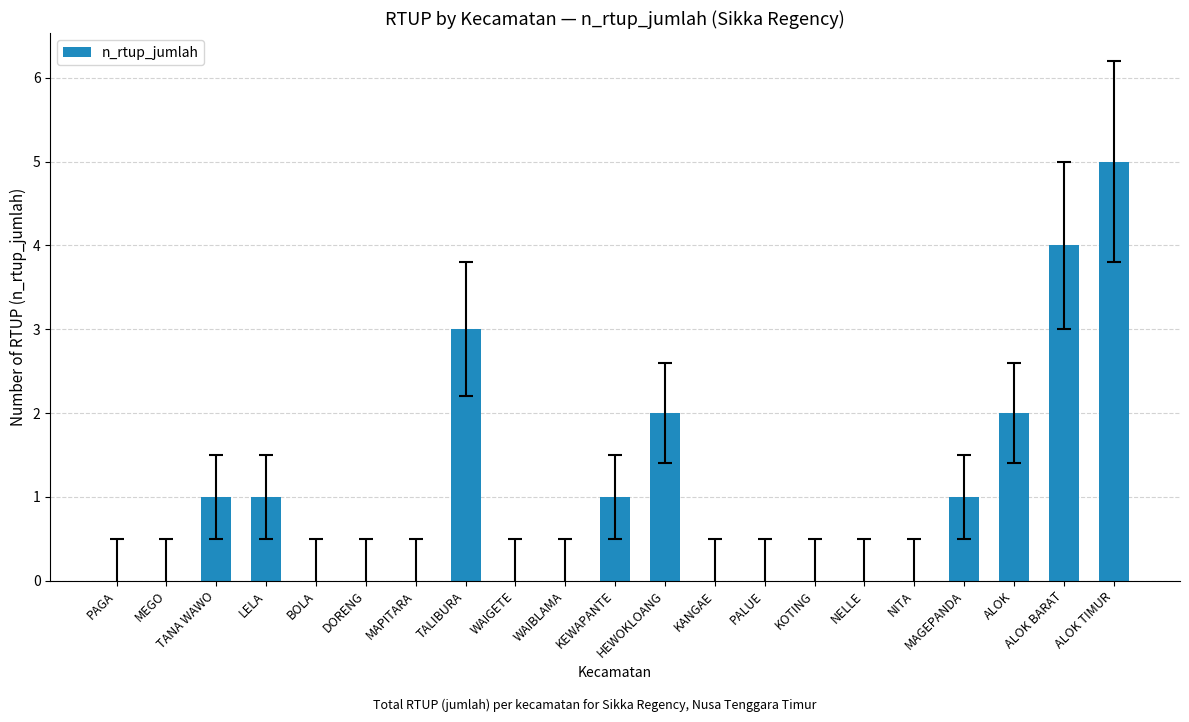

Which has a higher value, DORENG or ALOK TIMUR?

ALOK TIMUR